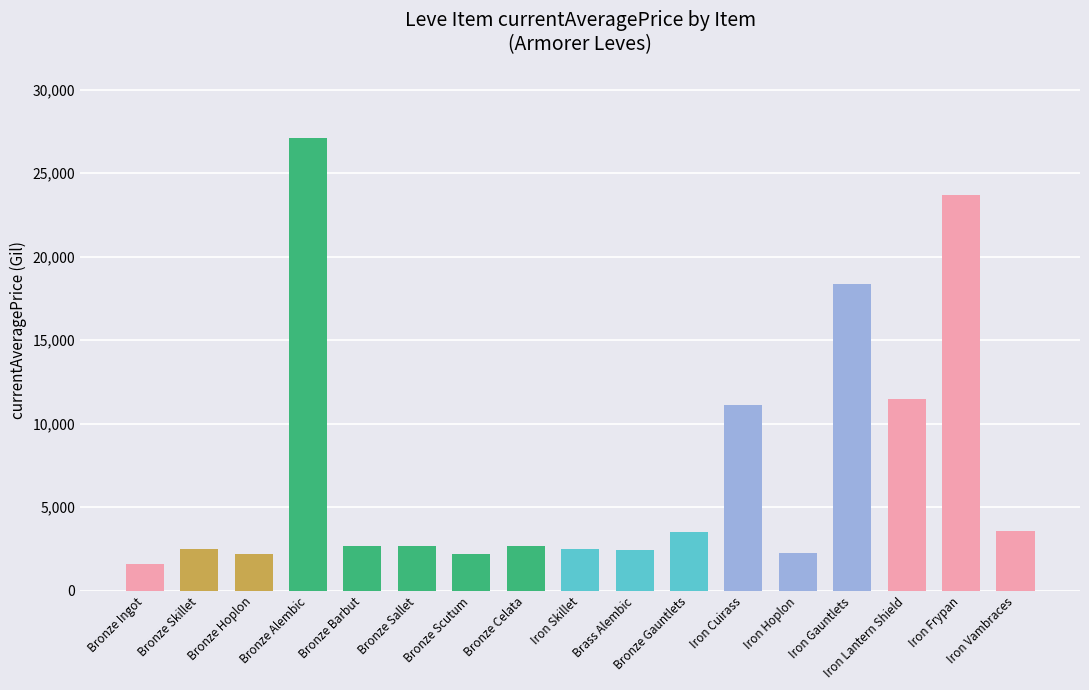

How many values are below 2673?

8